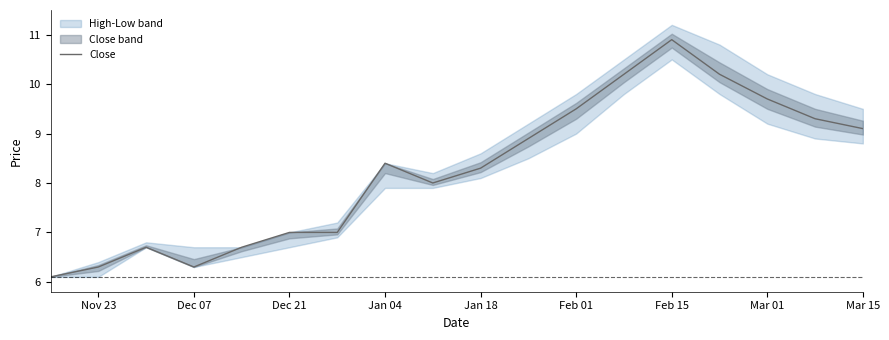

What is the sum of all values?

148.6